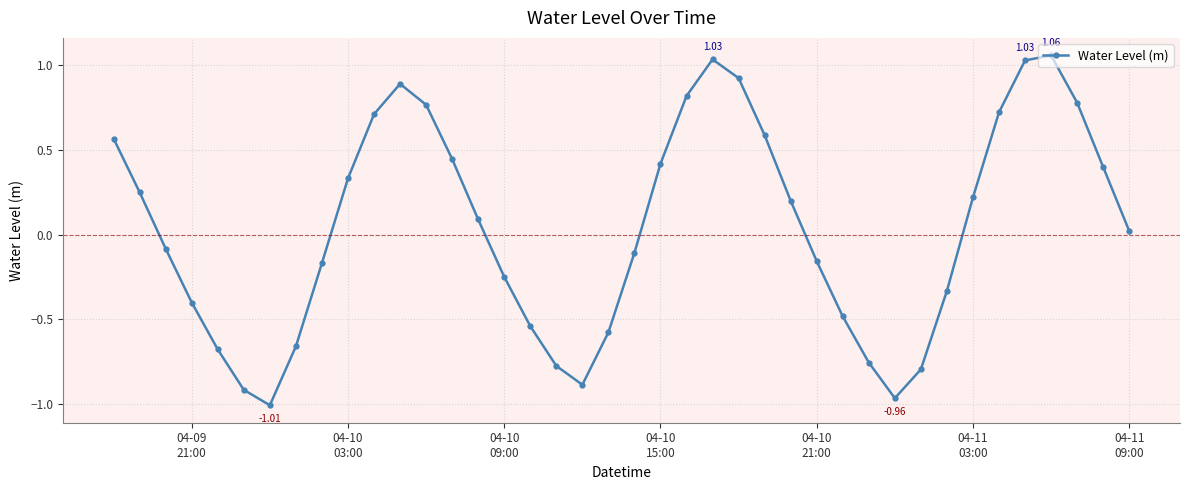

What is the difference between the maximum and minimum values?

2.1